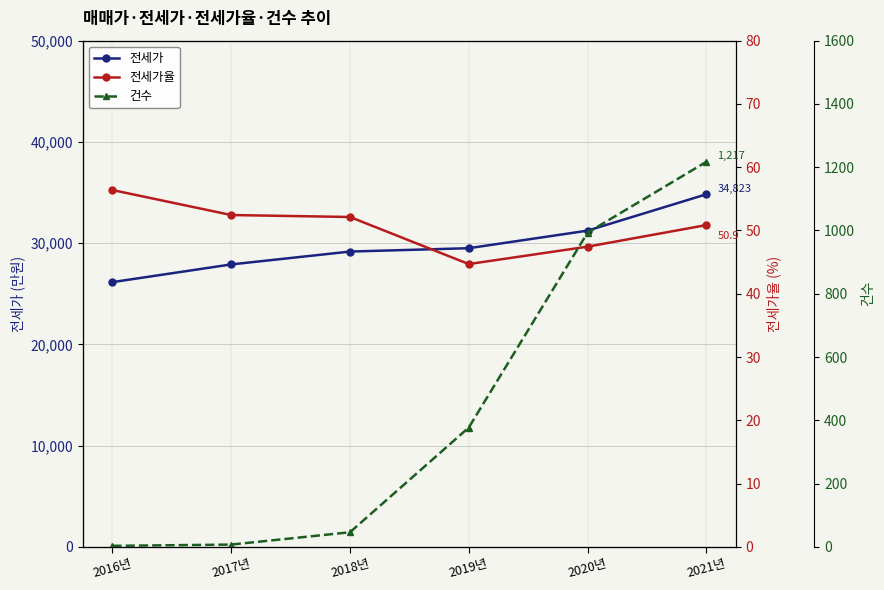

What is the label of the 4th point from the right?

2018년